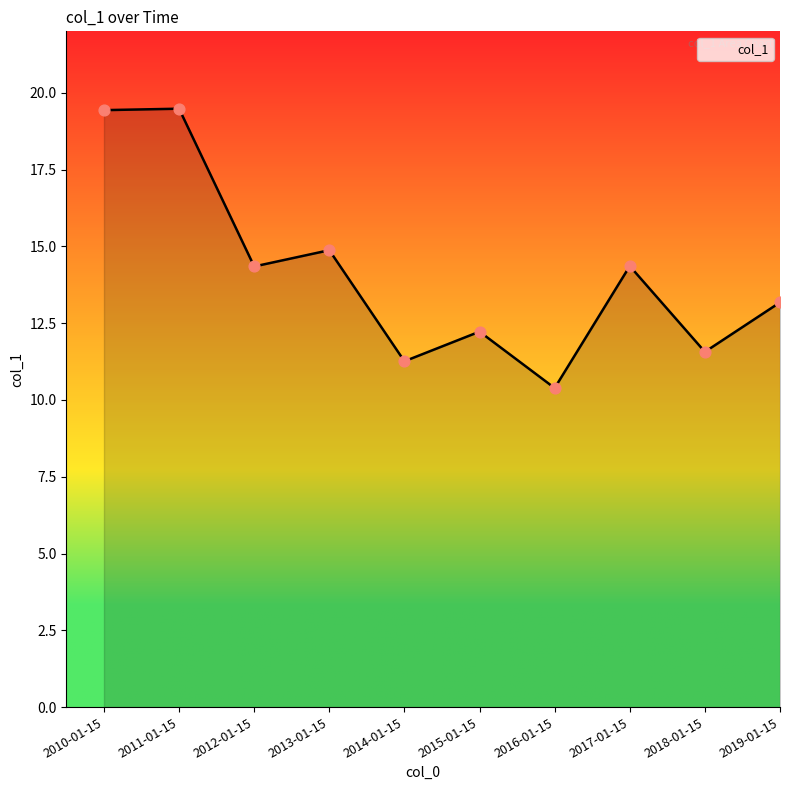

Which has a higher value, 2015-01-15 or 2011-01-15?

2011-01-15